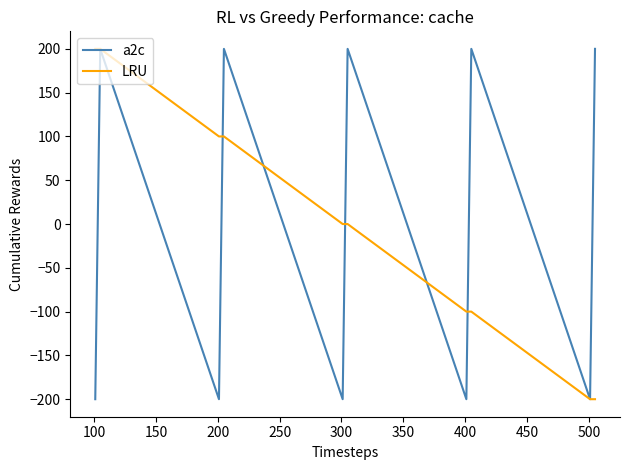

What is the maximum value shown in the chart?

200